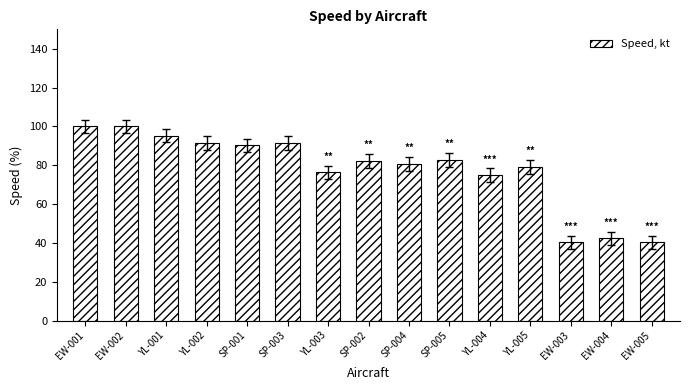

True or false: the data shows 90.2 at SP-001.

True